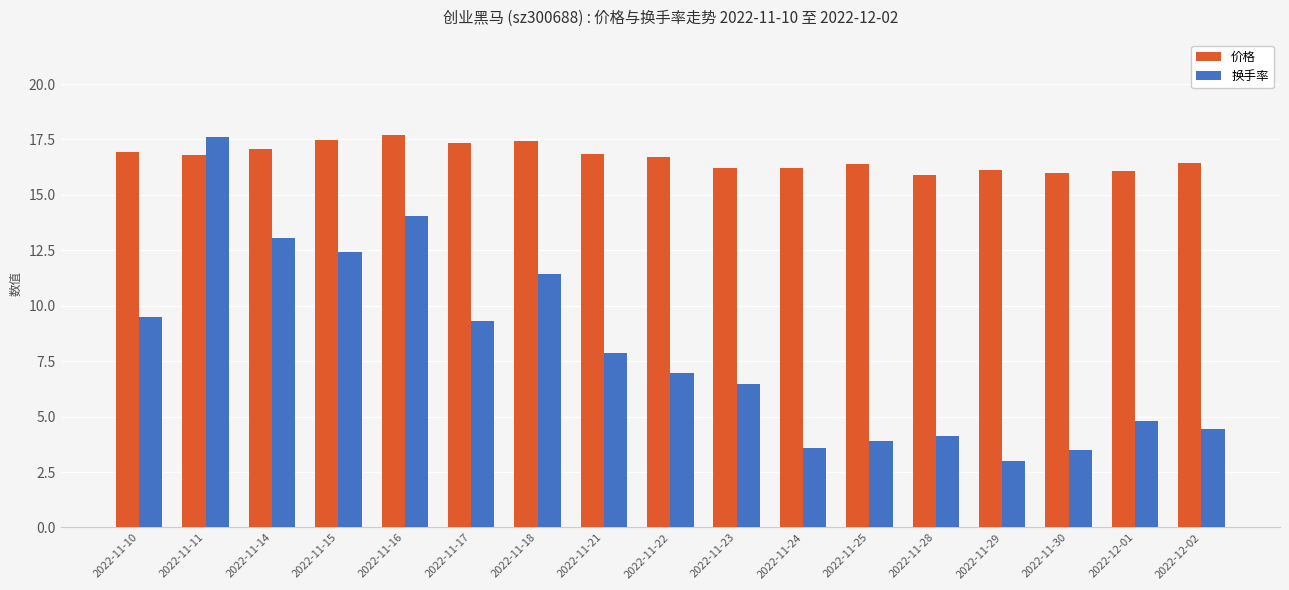

At which category is the sum across all series the highest?

2022-11-11